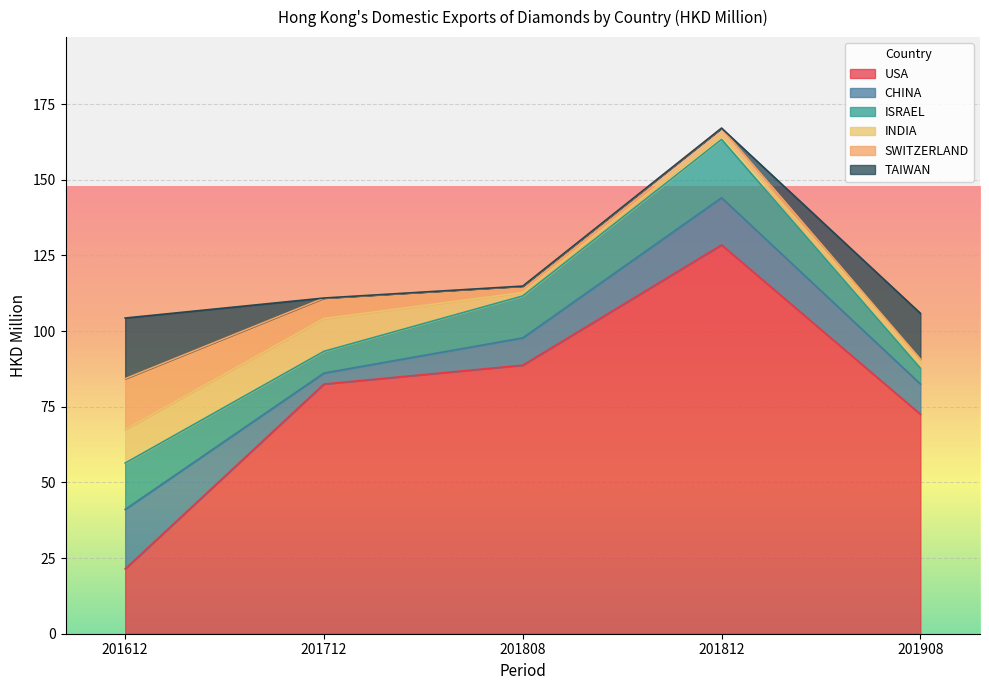

How many categories are shown in the chart?

5